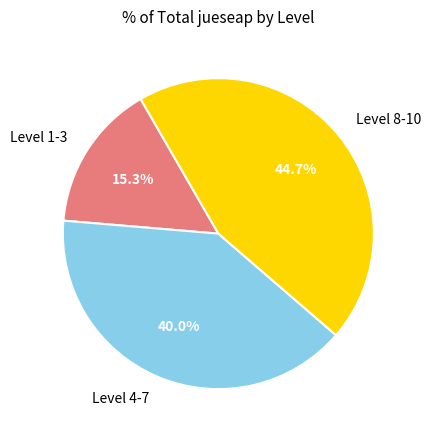

Which category has the biggest portion of the pie?

Level 8-10